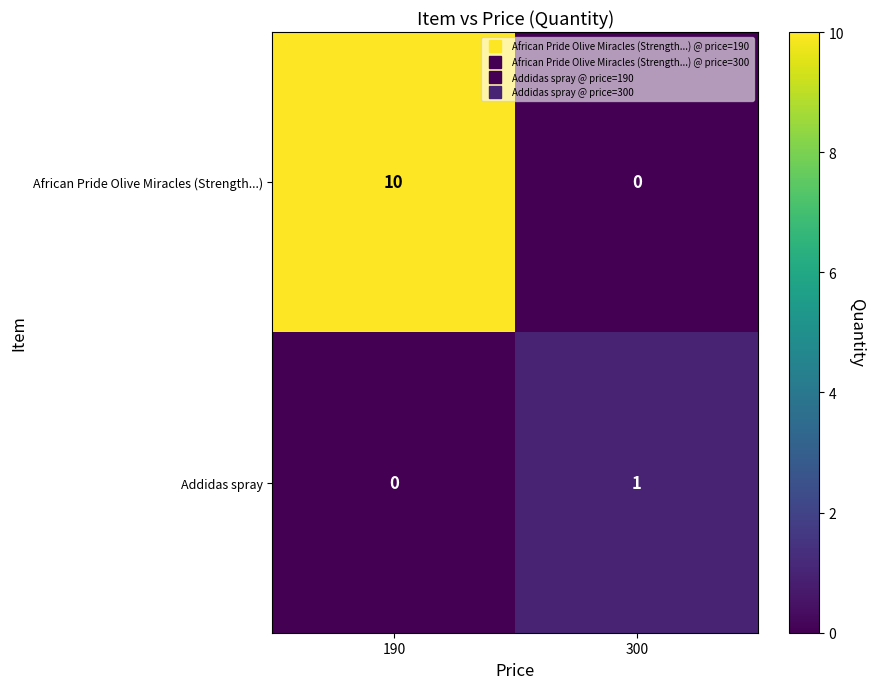

At which category does the chart reach its peak across all series?

190